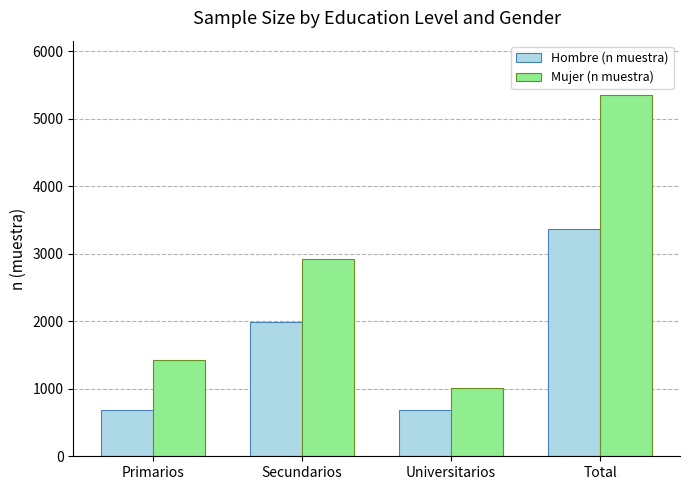

The Mujer (n muestra) series shows 2331 at Primarios. True or false?

False